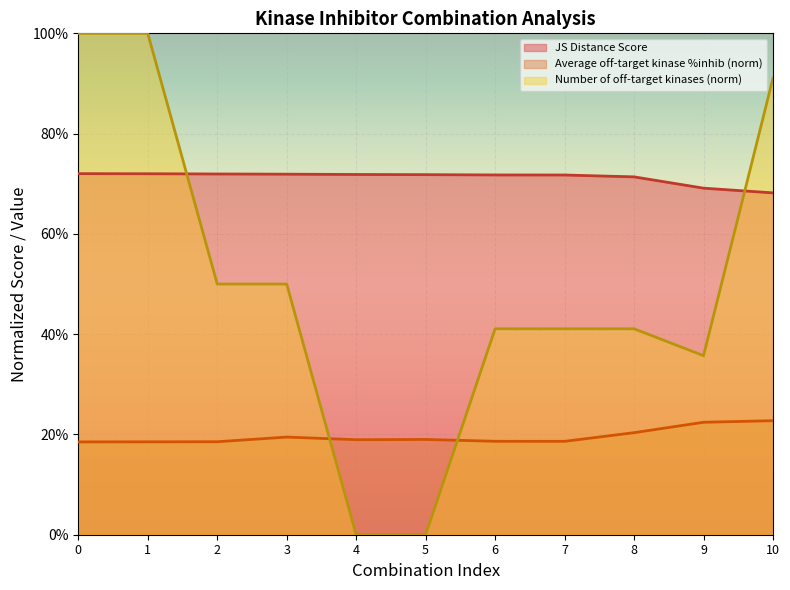

What is the total value across all series at 9?

1.3